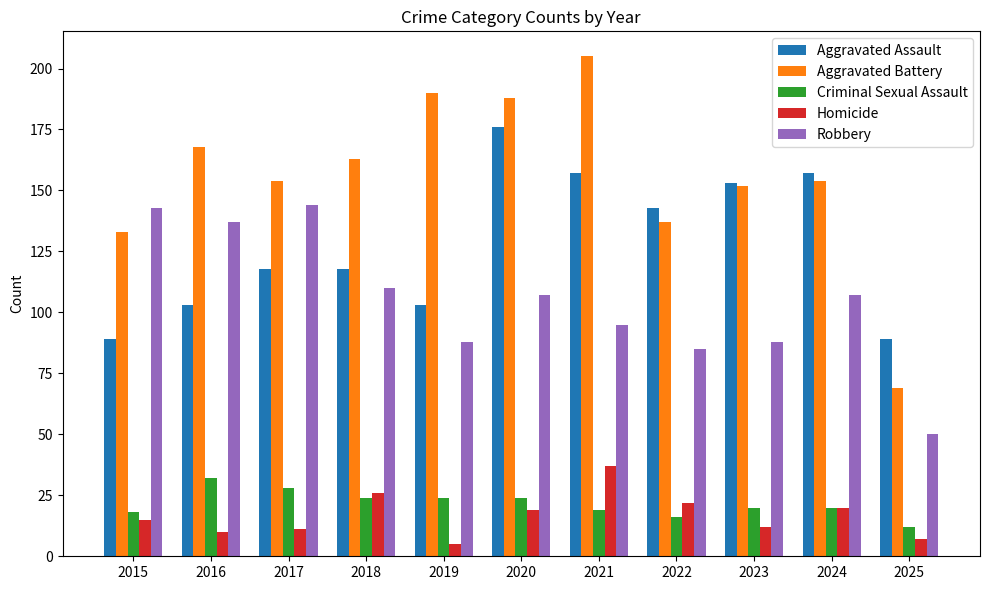

The Aggravated Battery series shows 163 at 2018. True or false?

True